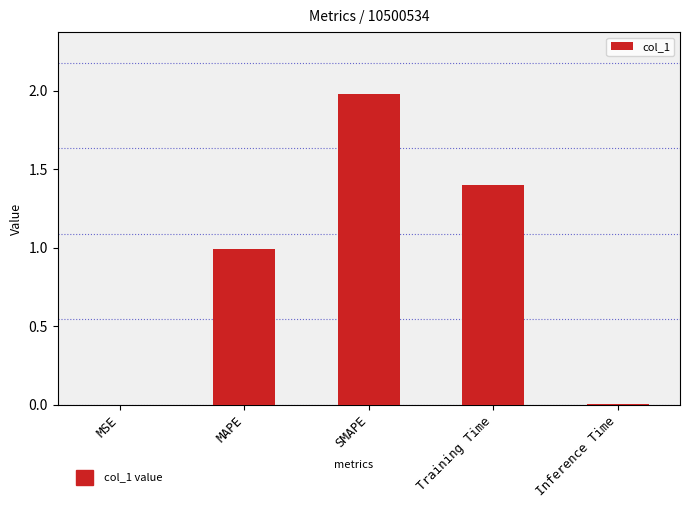

True or false: the data shows 1.0 at MAPE.

True